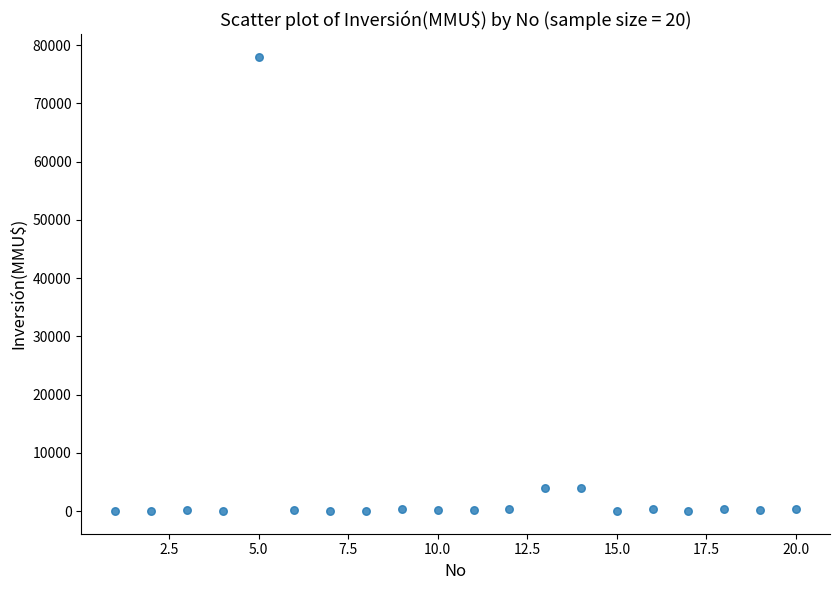

What is the range of Y values (max minus min)?

78000